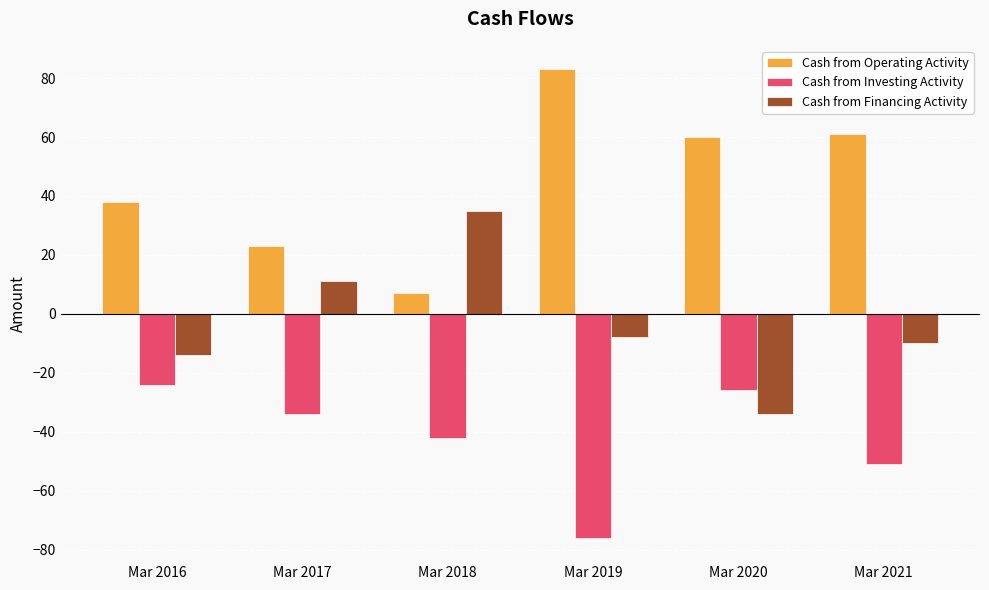

Is it true that Cash from Investing Activity equals -51 at Mar 2021?

True